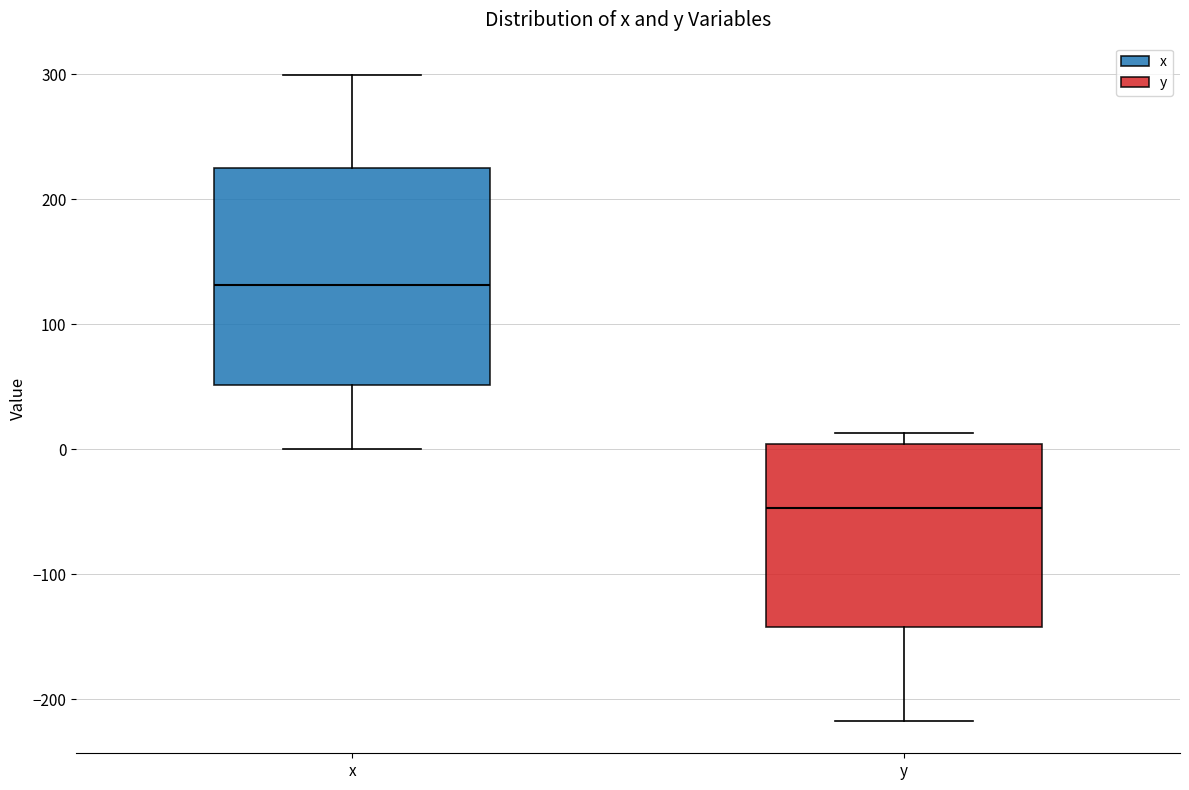

Which box's median line is the highest?

x